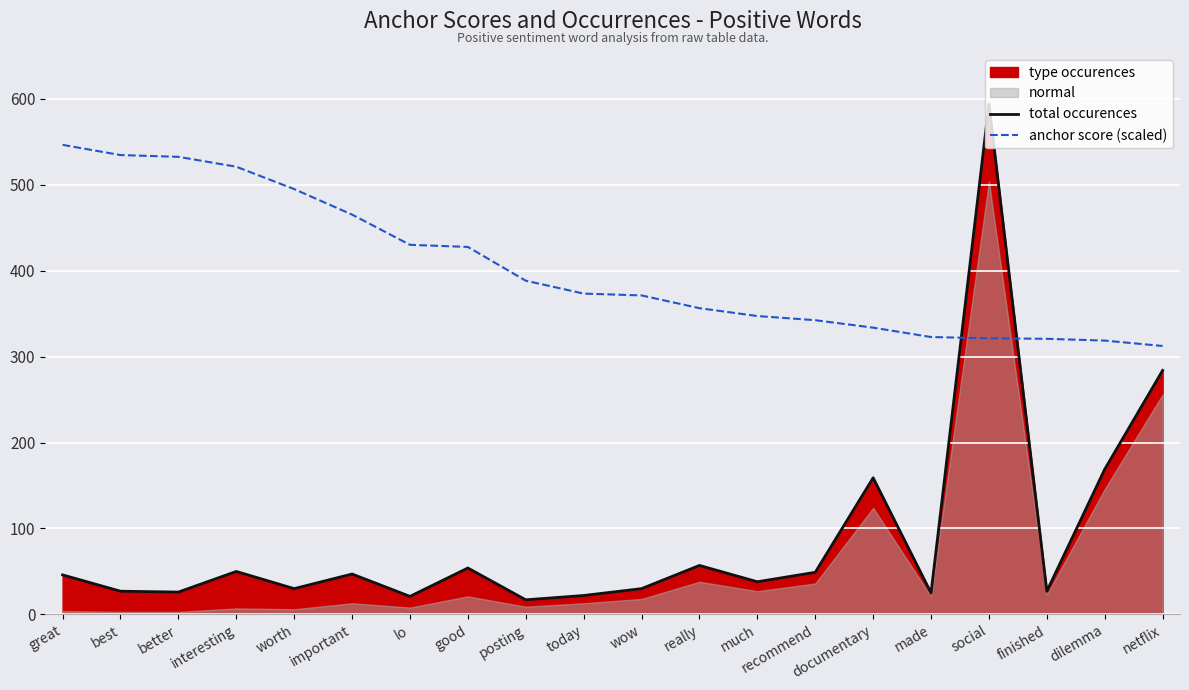

How many intersections are there between total occurences and anchor score (scaled)?

2